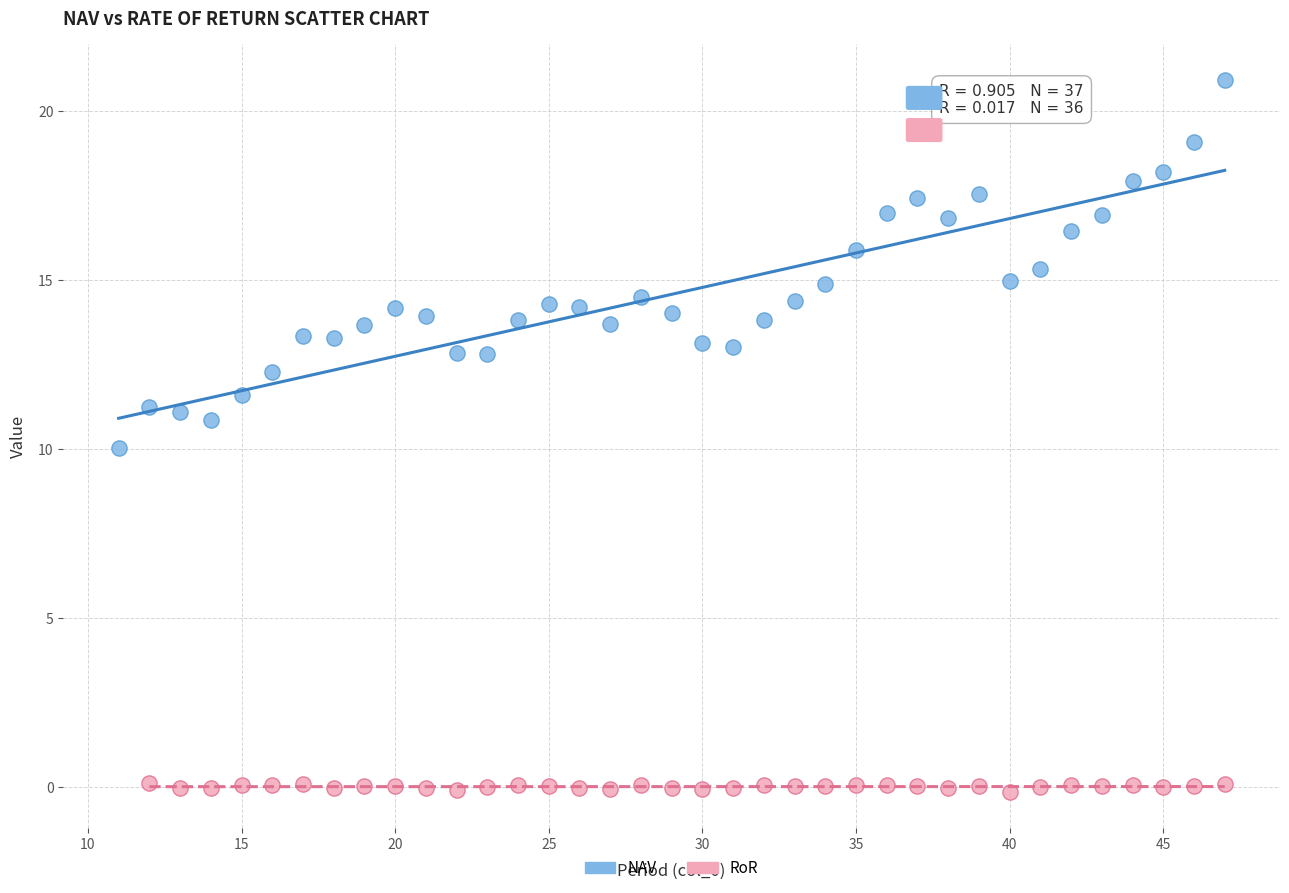

Which series has the largest Y range (max minus min)?

NAV